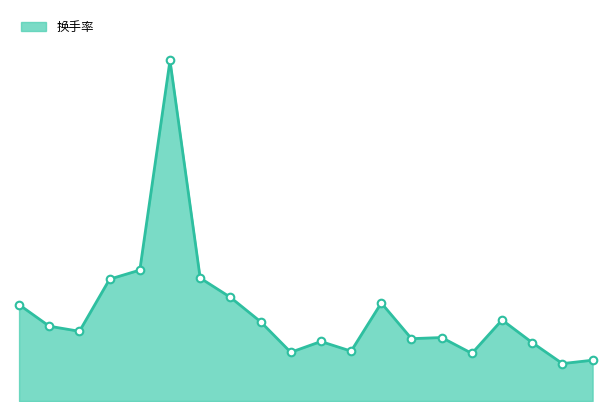

How many lines are shown in the chart?

1